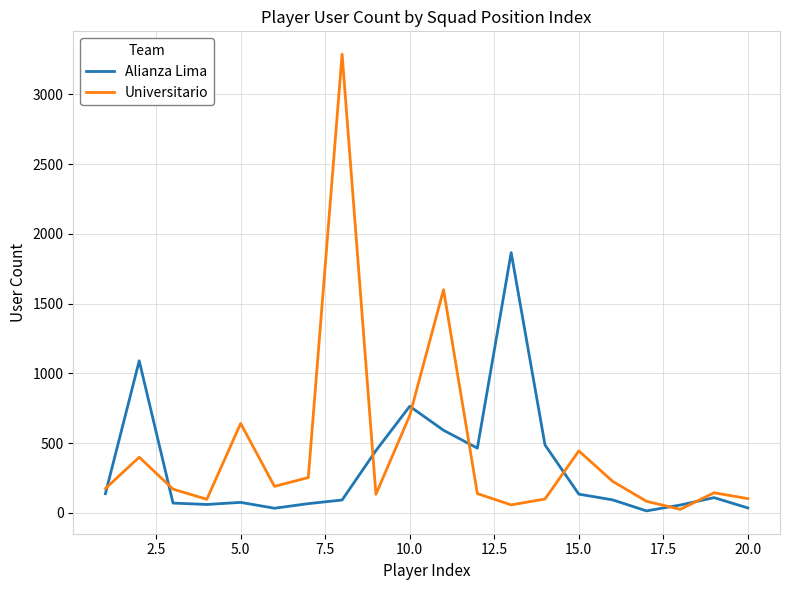

How many lines are shown in the chart?

2